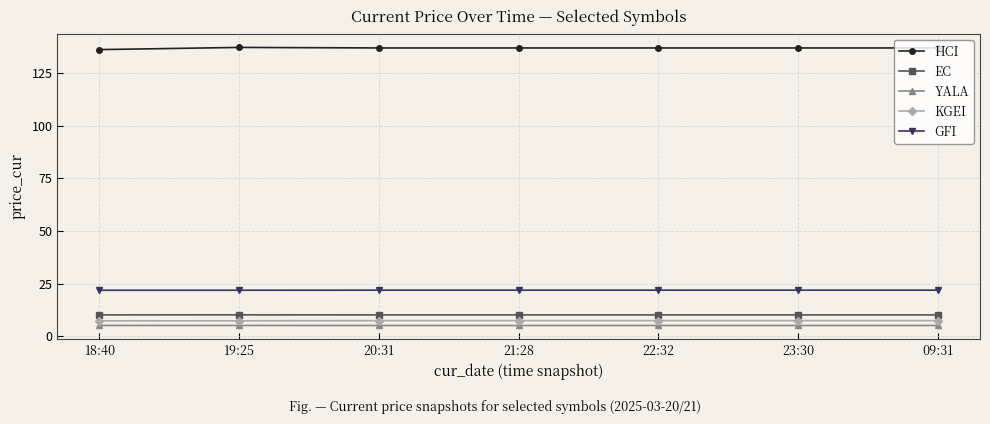

What position from the right is 21:28?

4